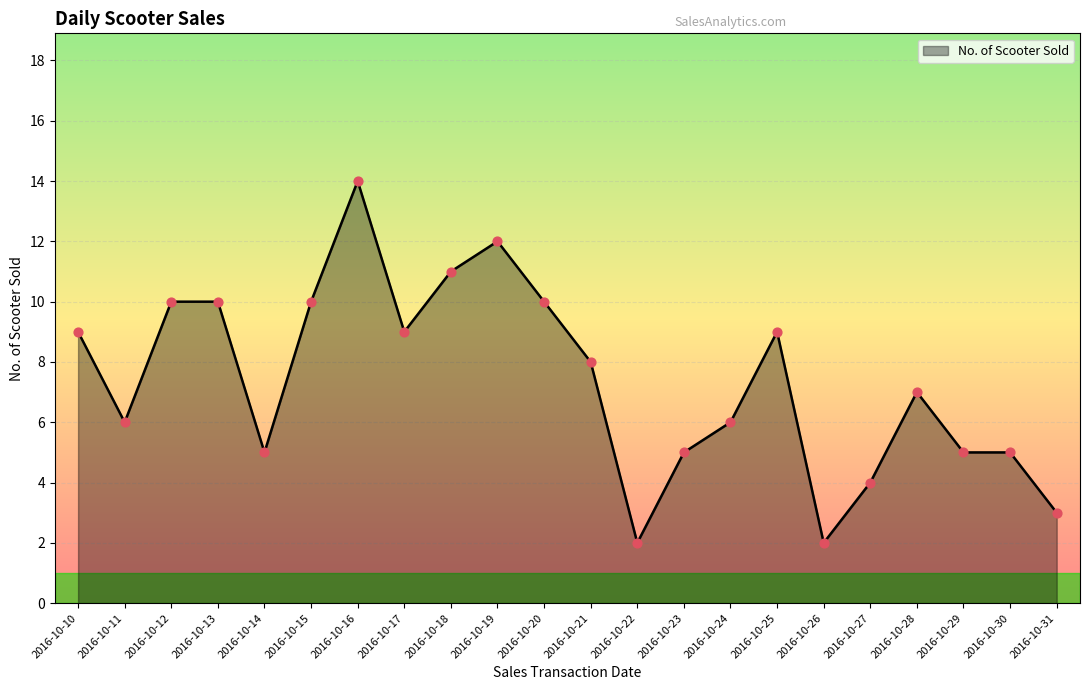

What is the ratio of the value at 2016-10-15 to the value at 2016-10-10?

1.1